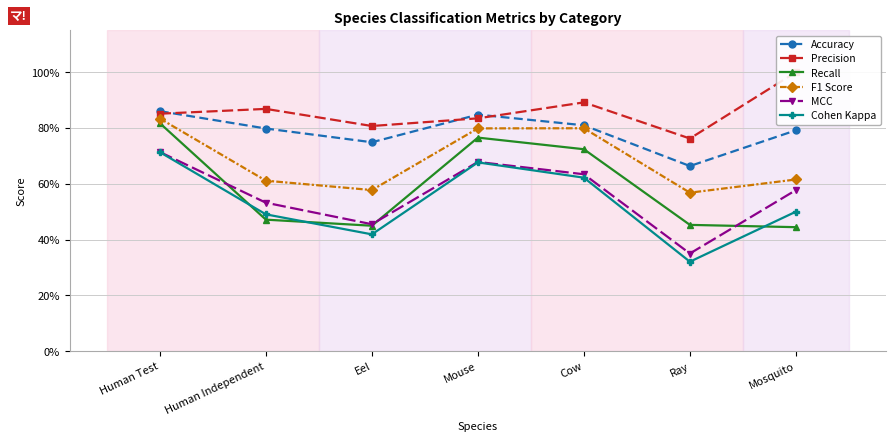

Between Human Test and Mosquito, which series saw the biggest shift?

Recall